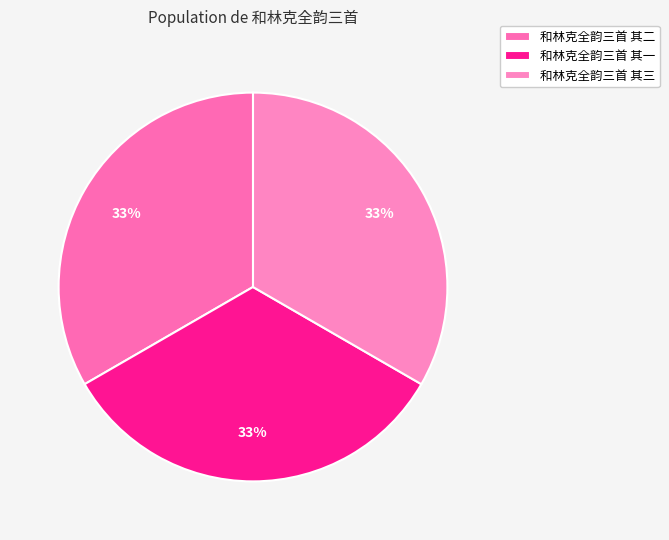

To the nearest percent, what is the combined percentage of 和林克全韵三首 其一 and 和林克全韵三首 其三?

67%